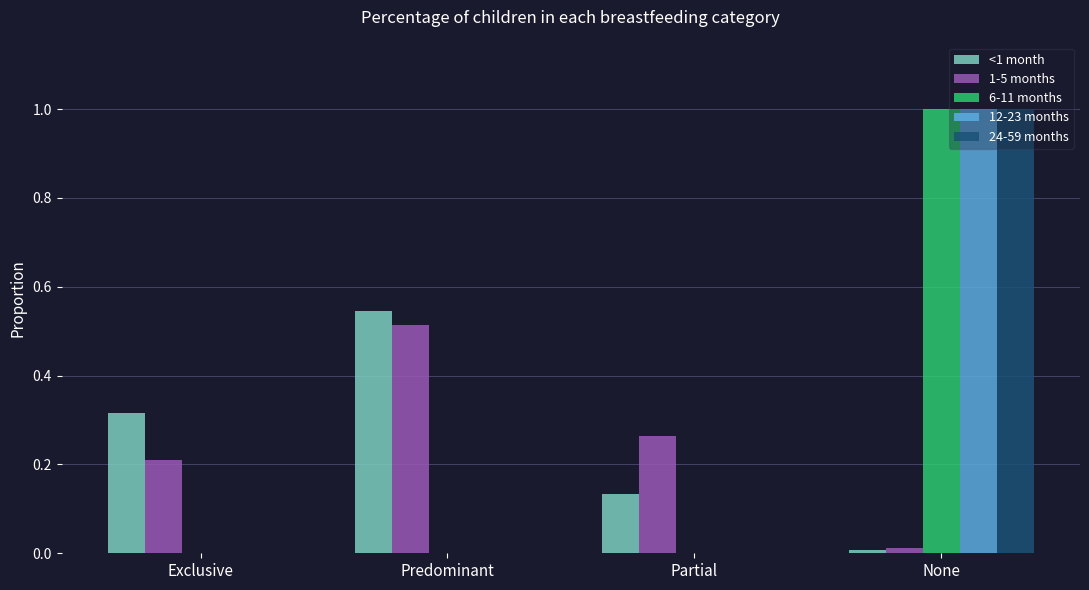

The 12-23 months series shows 0.0 at Partial. True or false?

True